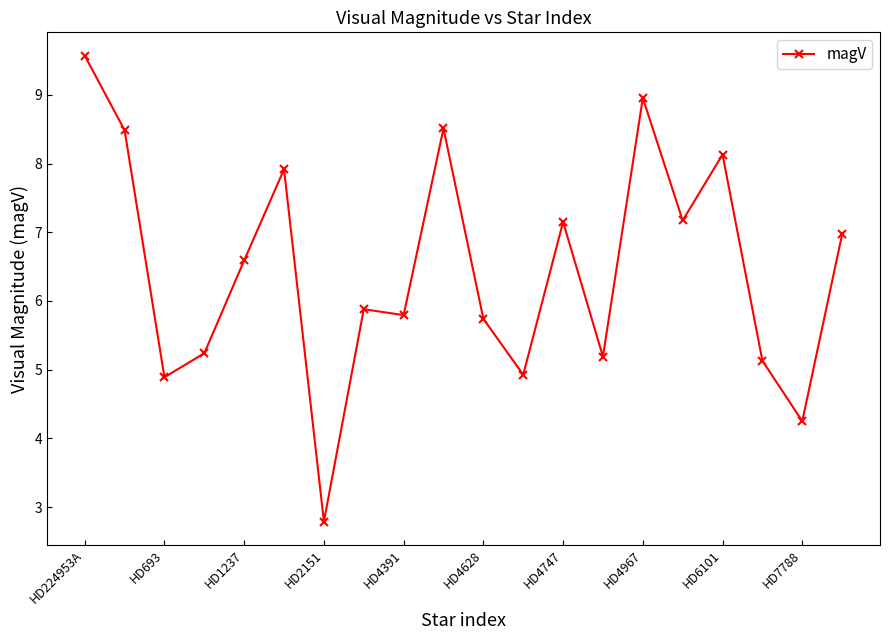

What is the value of the 18th point from the left?

5.1